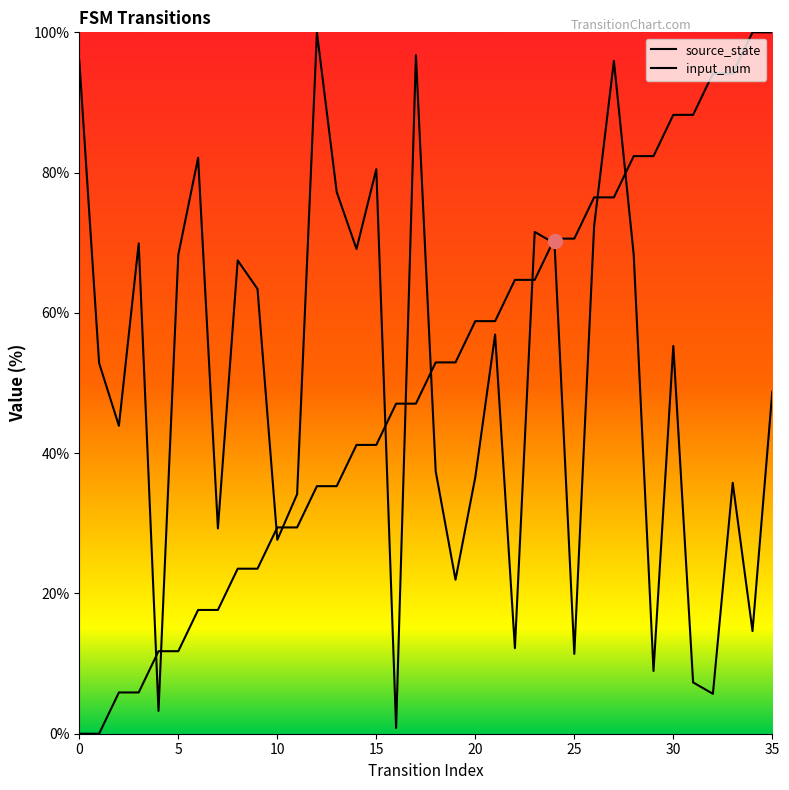

At which label is source_state closest to 50?

16